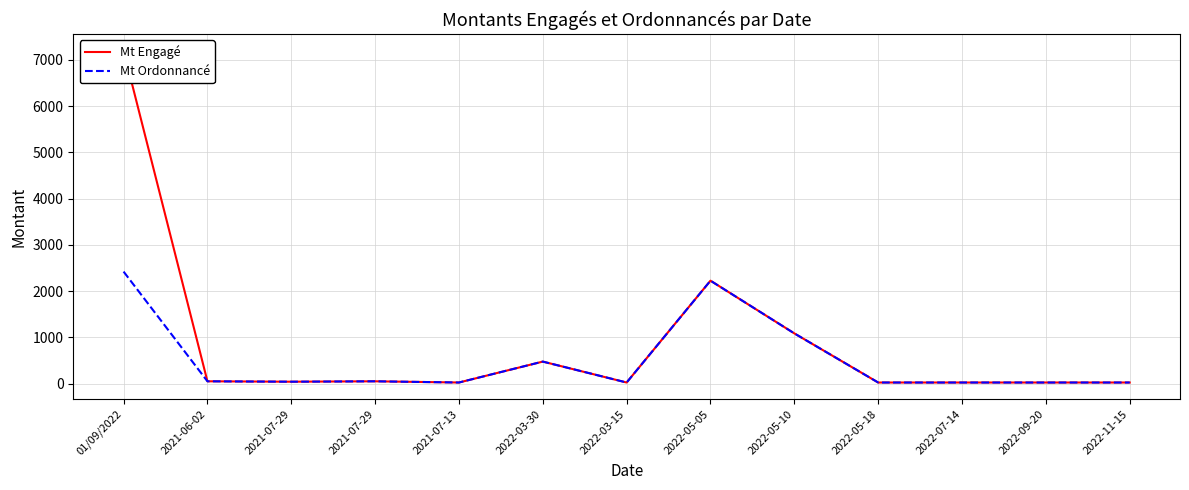

Read the Mt Engagé value at 2022-11-15.

23.8